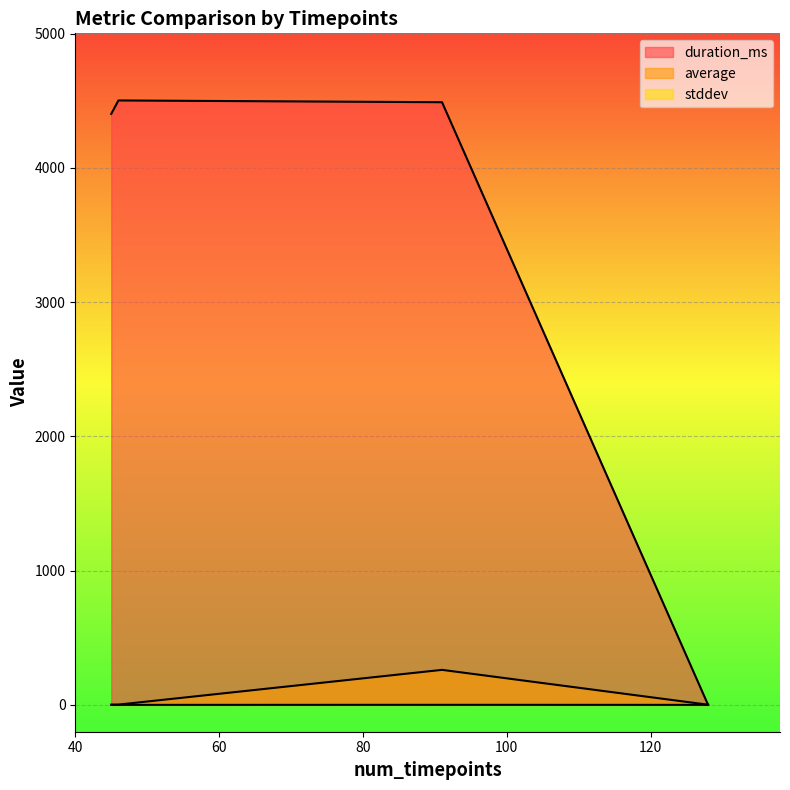

The value of average at 91 is 260.7. True or false?

True